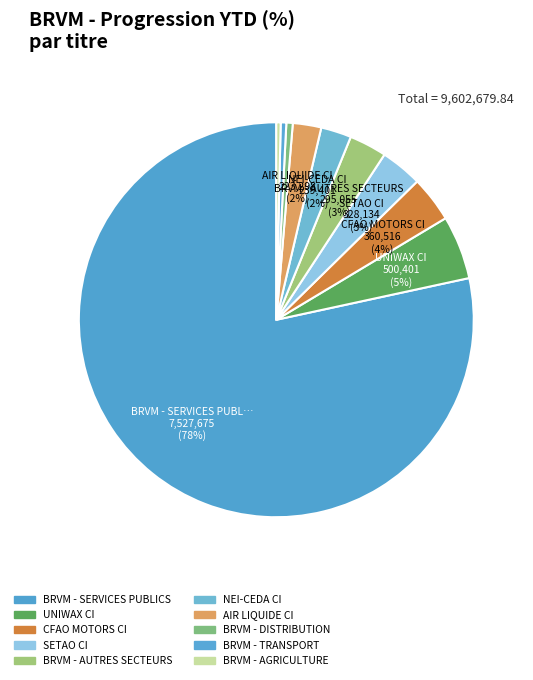

The BRVM - SERVICES PUBLICS slice represents 84% of the pie. True or false?

False